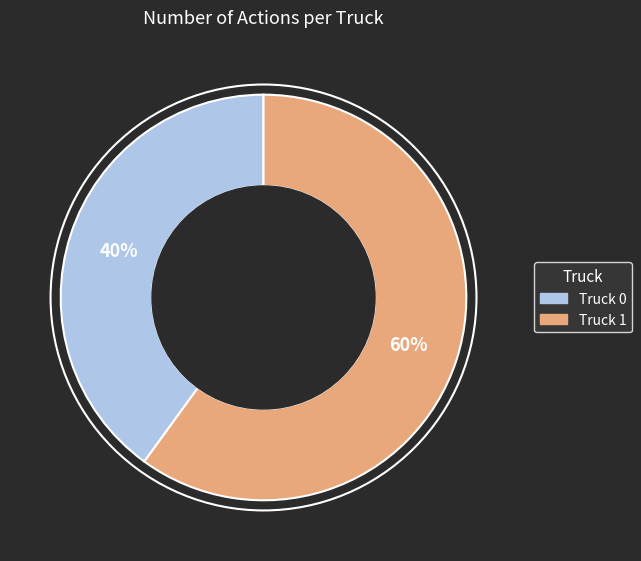

Do Truck 0 and Truck 1 together represent more than half of the pie?

Yes